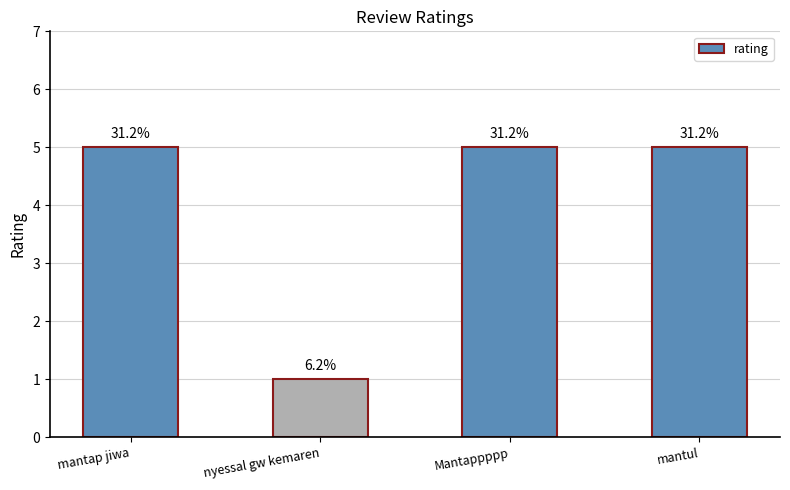

List the labels in order of value, smallest first.

nyessal gw kemaren, mantap jiwa, Mantappppp, mantul